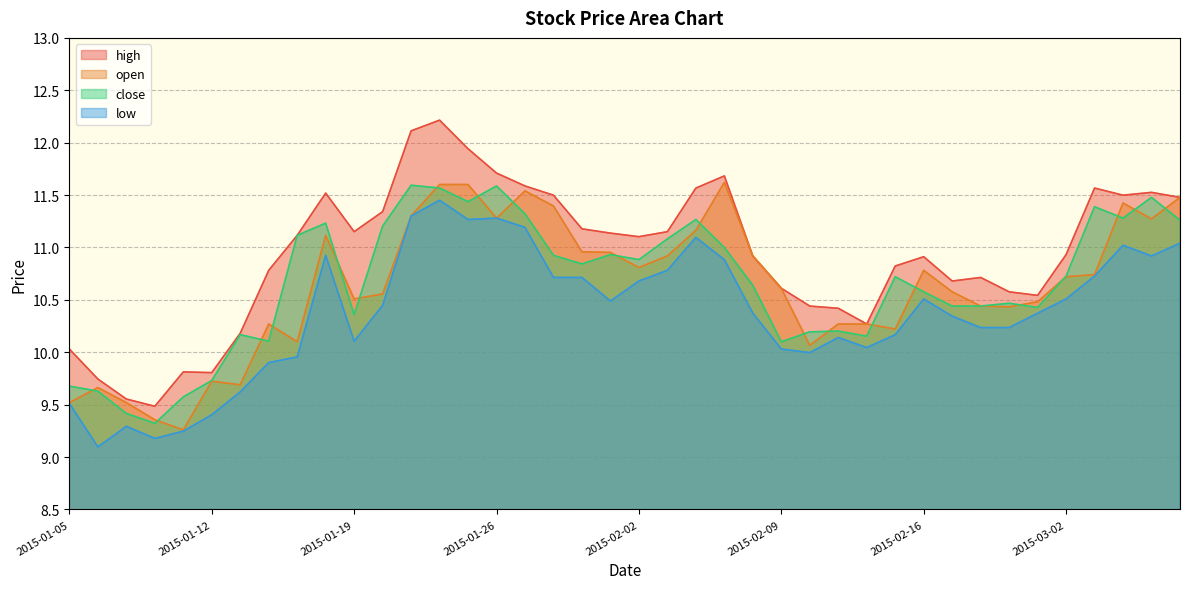

Which has a higher value, 2015-01-06 or 2015-03-04?

2015-03-04